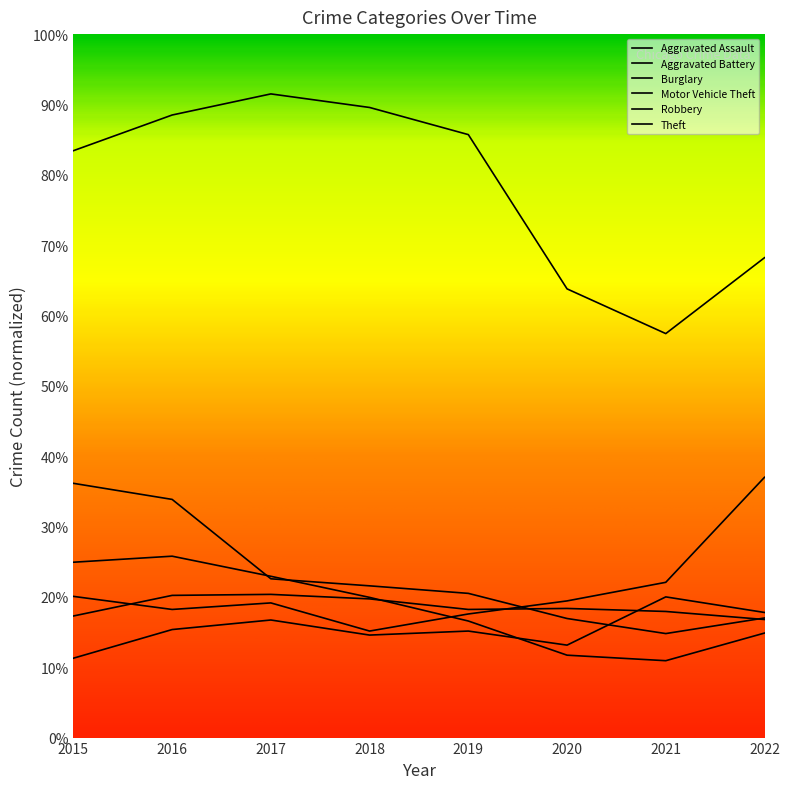

At which label is Robbery closest to 0?

2021